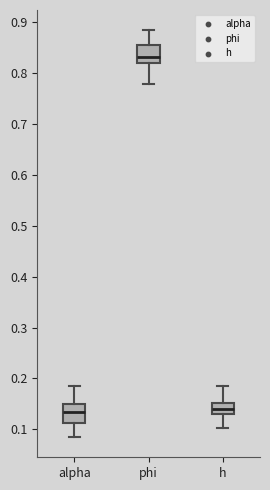

Reading left to right, transcribe this box plot: for each box, give where its median line is, the range the box spans, and where its two whiskers end, as read against the y-axis. The values are not printed on the chart, so give them approximately, as read against the axis.

alpha: median 0.13, box 0.11 to 0.15, whiskers 0.09 to 0.19
phi: median 0.83, box 0.82 to 0.86, whiskers 0.78 to 0.88
h: median 0.14, box 0.13 to 0.15, whiskers 0.10 to 0.19